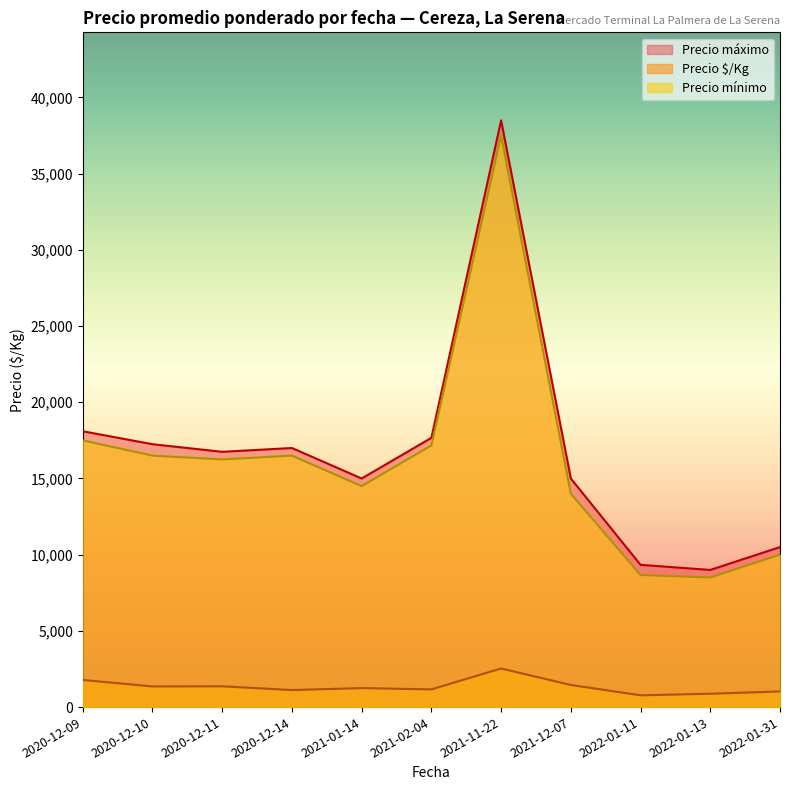

List the series in order of their peak value, lowest first.

Precio $/Kg, Precio mínimo, Precio máximo